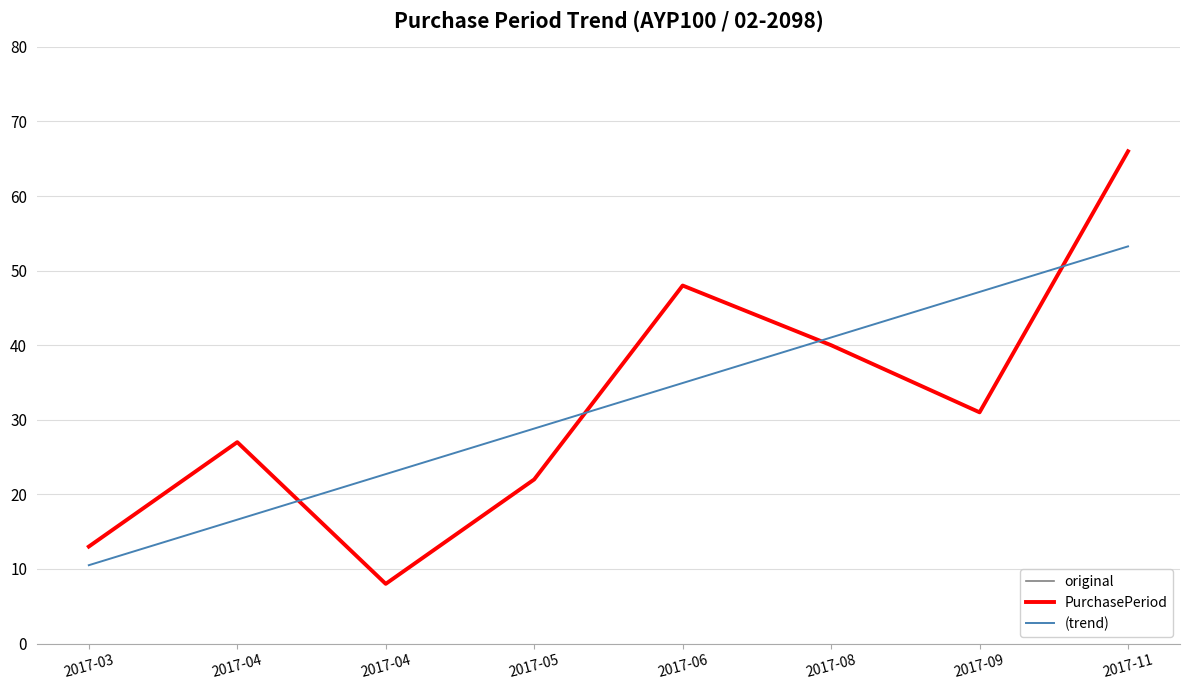

What is the value of the (trend) point at the 6th from the left?

41.0